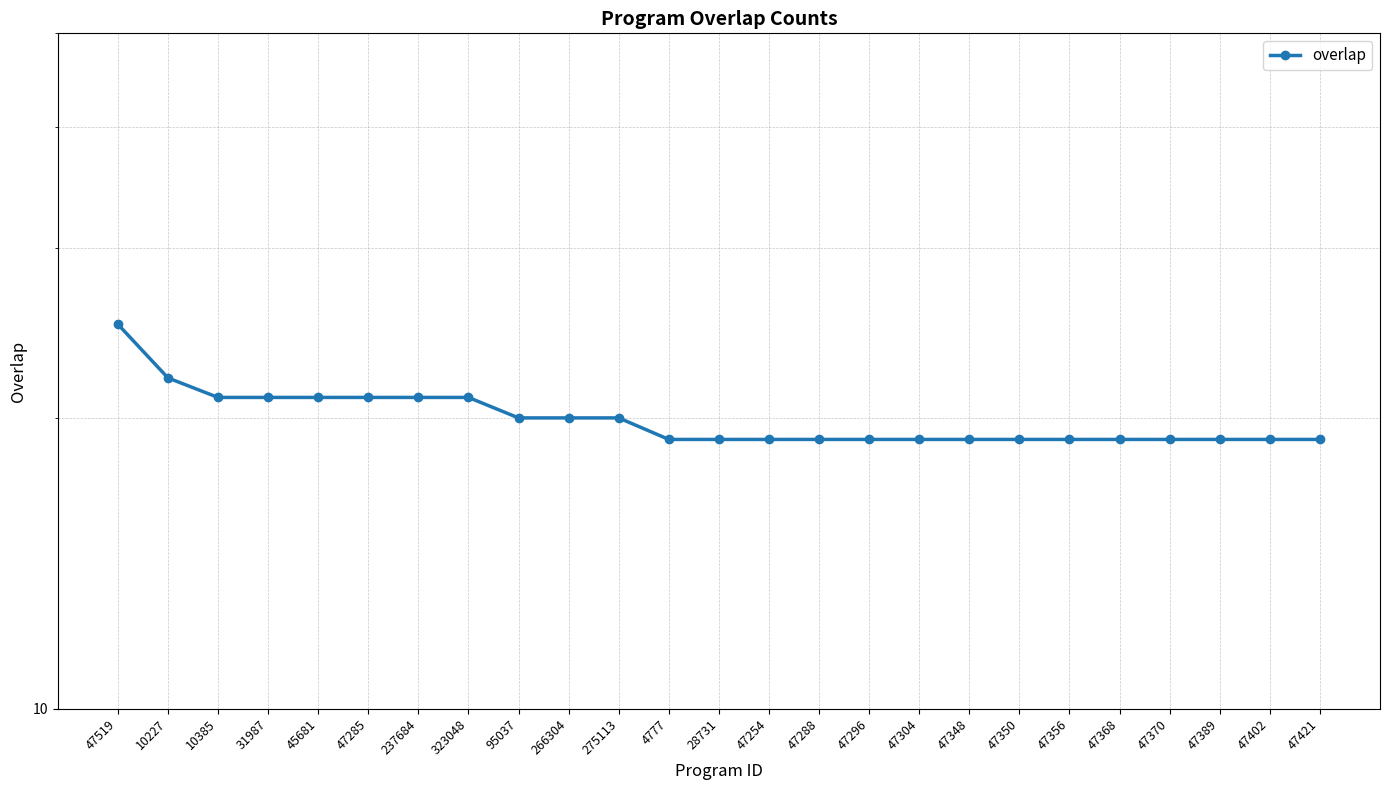

At which label is the value closest to 22?

10227